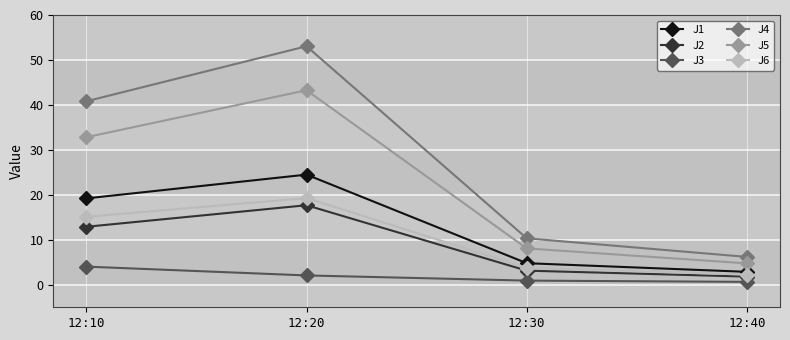

True or false: J2 and J4 cross at least once.

False